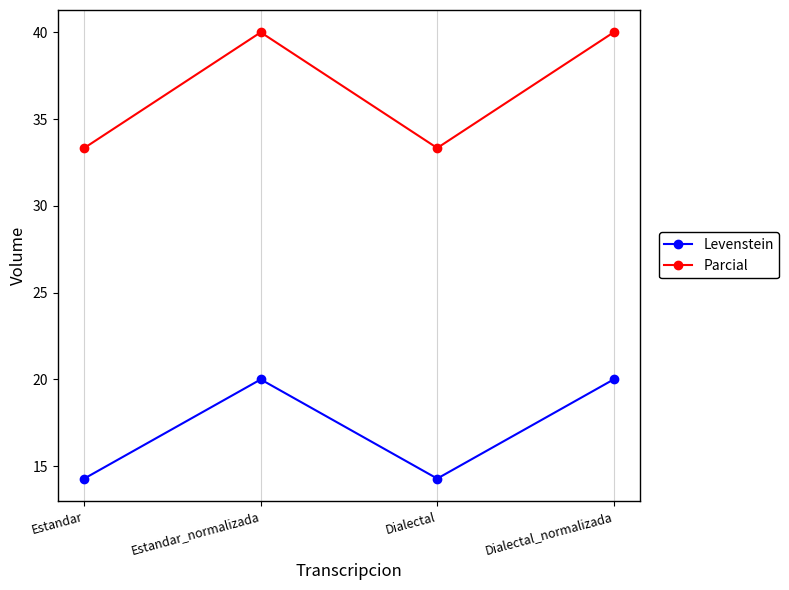

At how many categories does at least one series exceed 18?

4